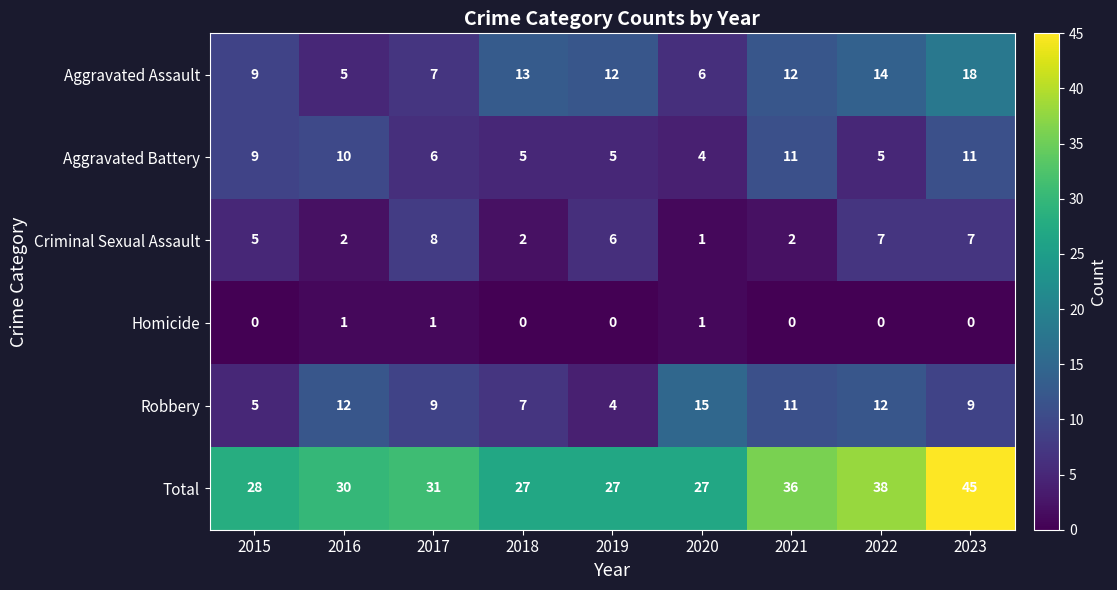

What is the maximum value for Total?

45